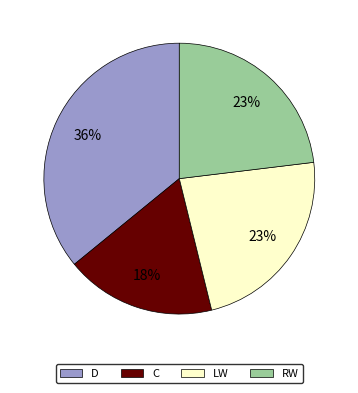

The D slice represents 36% of the pie. True or false?

True